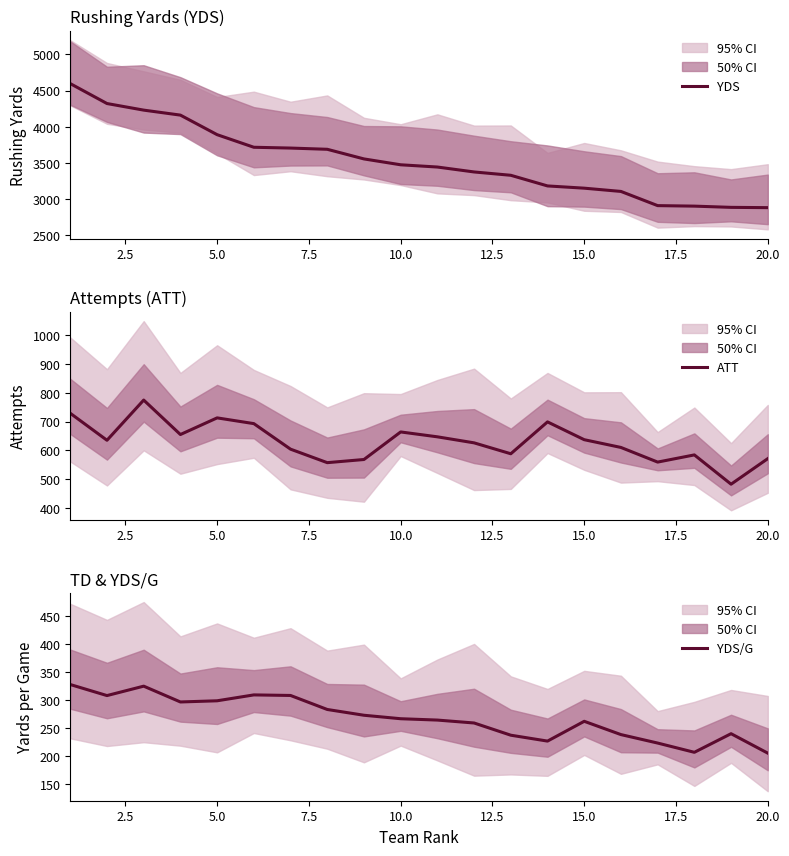

How many lines are shown in the chart?

3